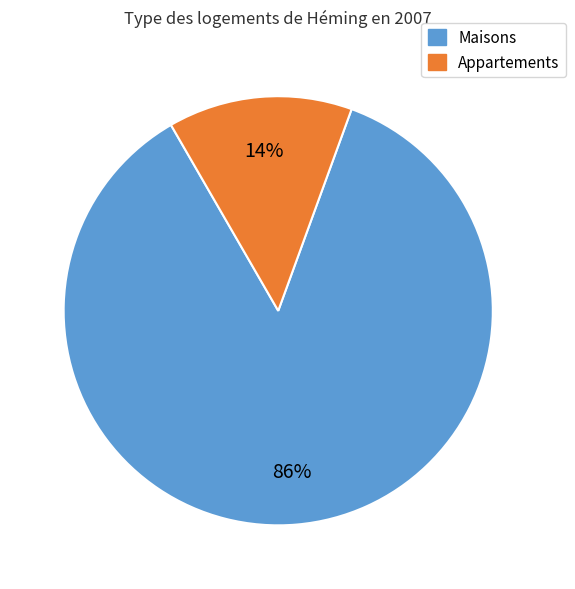

To the nearest percent, what is the average slice percentage?

50%